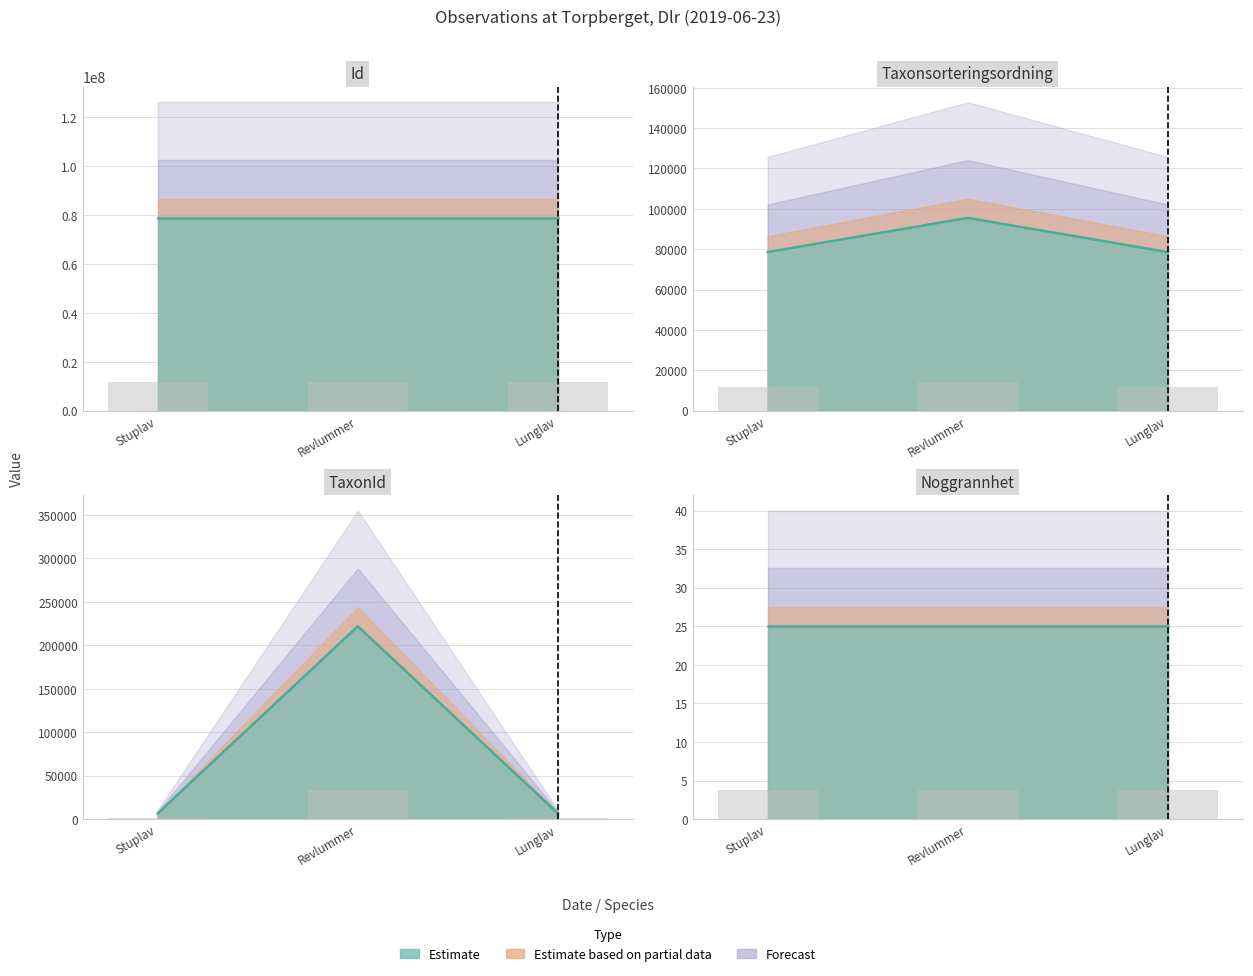

What is the label of the 2nd bar from the left?

Revlummer